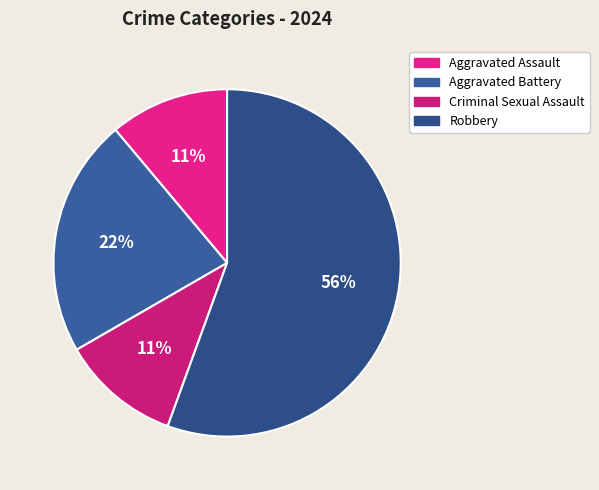

Between Robbery and Aggravated Assault, which is larger?

Robbery